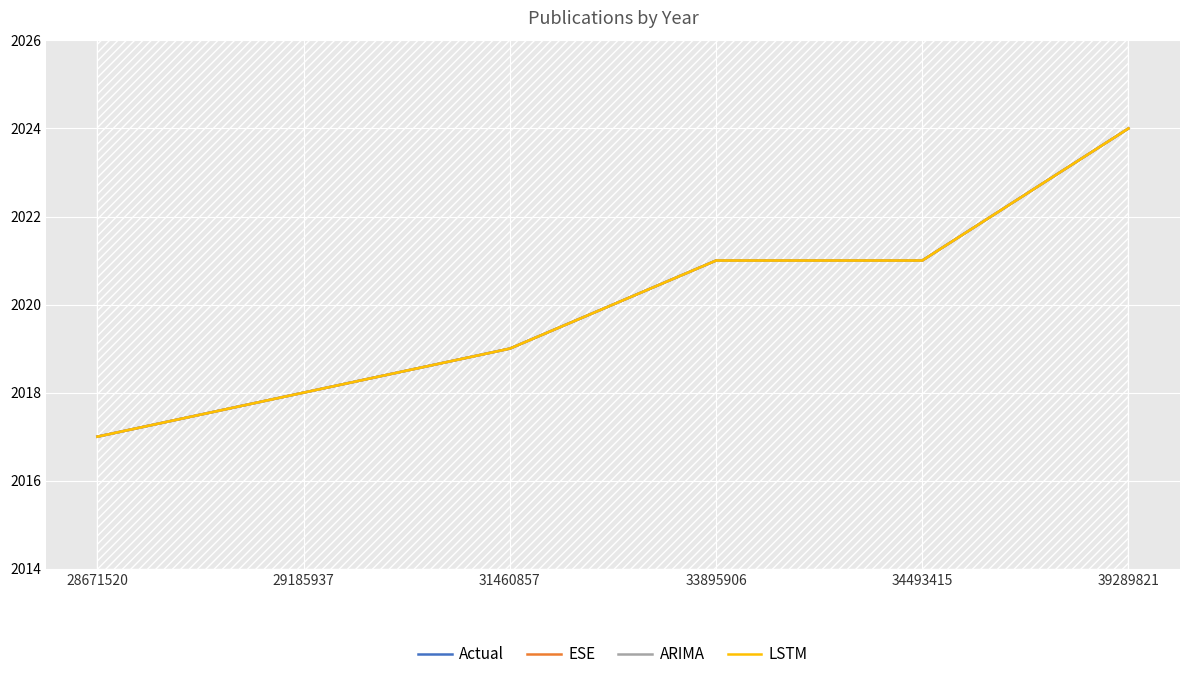

Which series changed the most between 28671520 and 33895906?

Actual